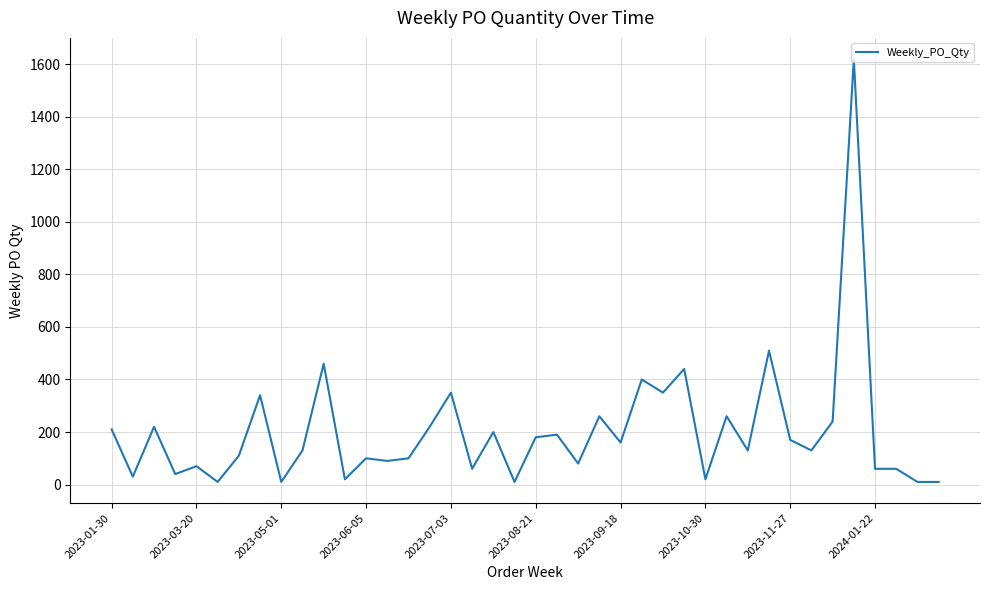

What is the greatest value displayed?

1620